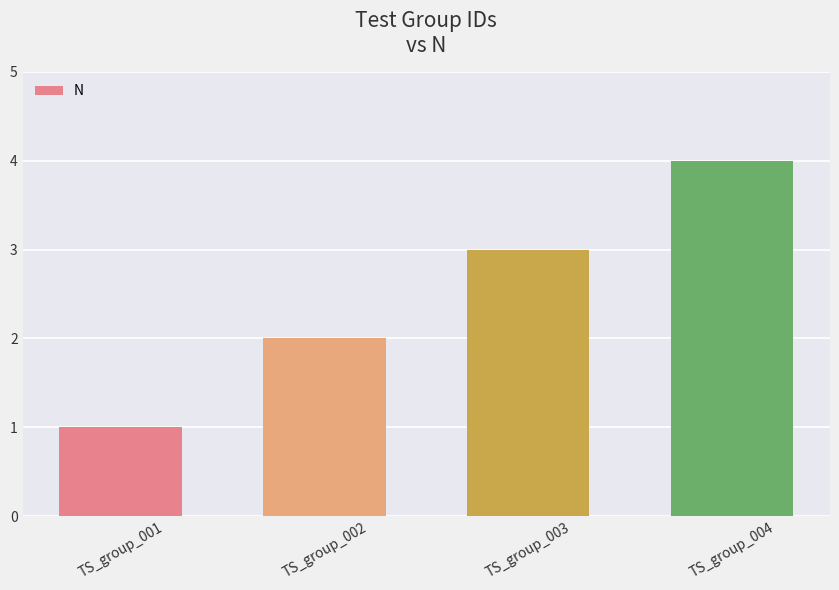

What is the maximum value shown in the chart?

4